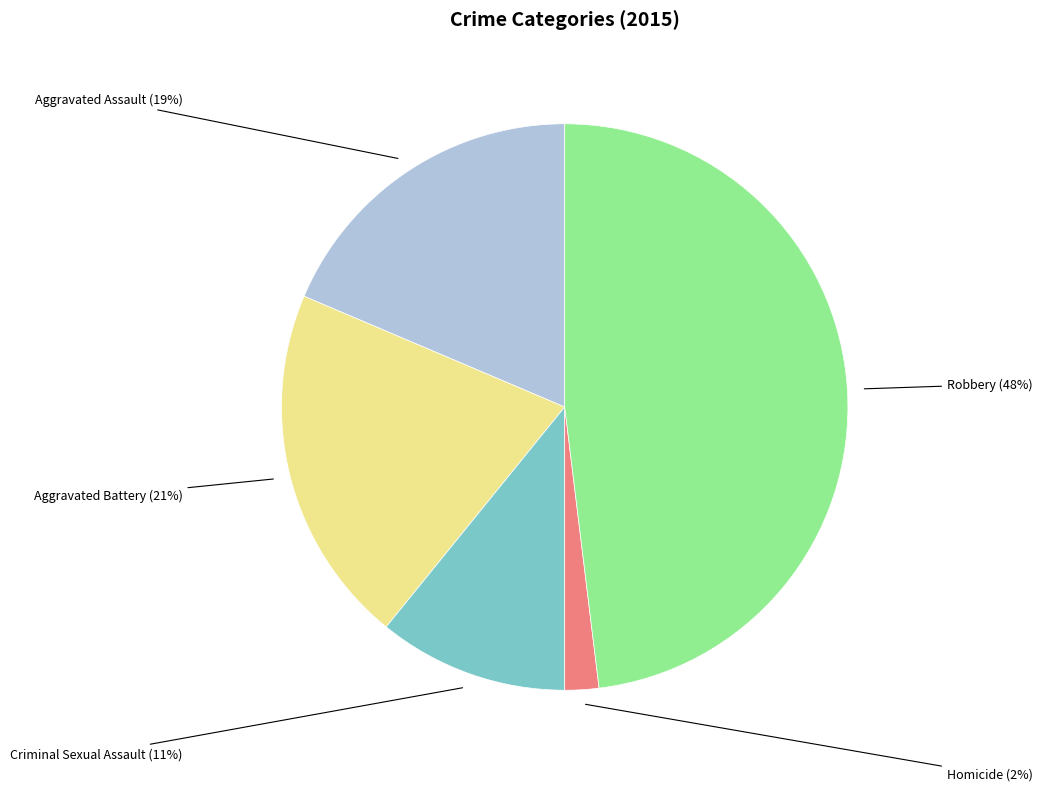

What is the smallest slice in the pie chart?

Homicide